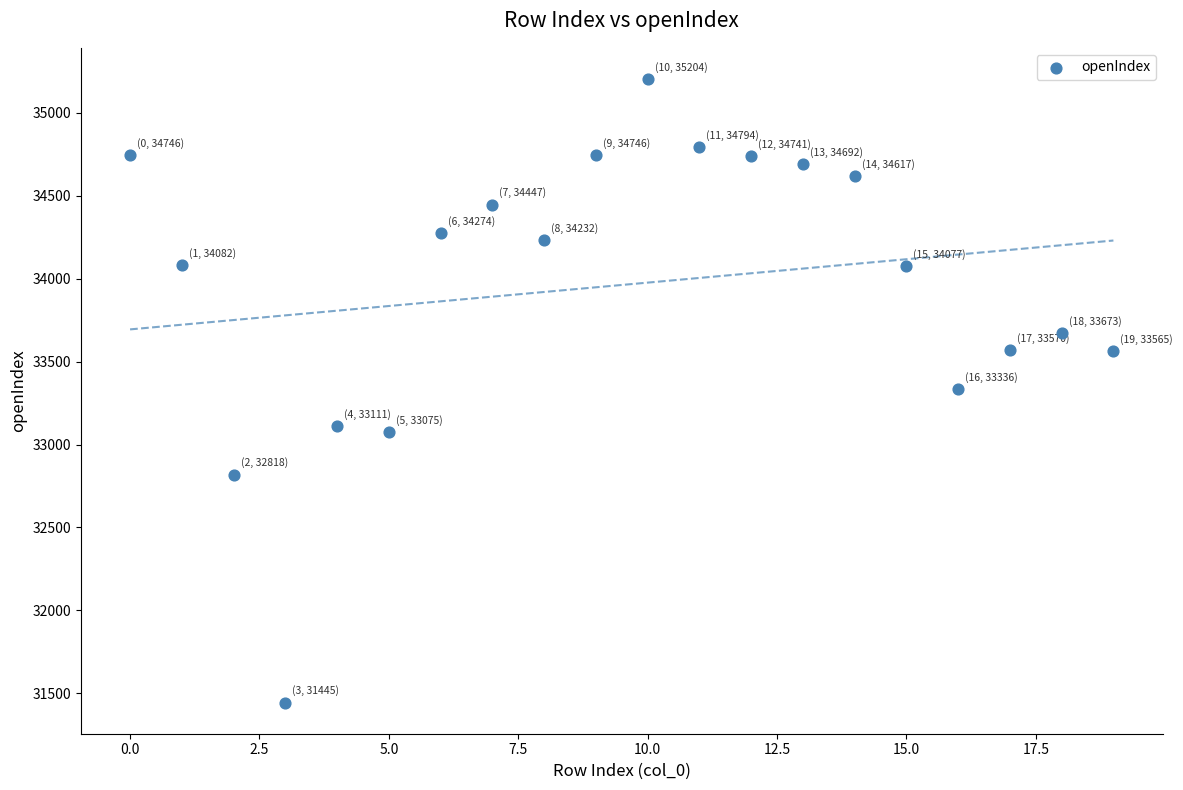

What is the range of Y values (max minus min)?

3759.4